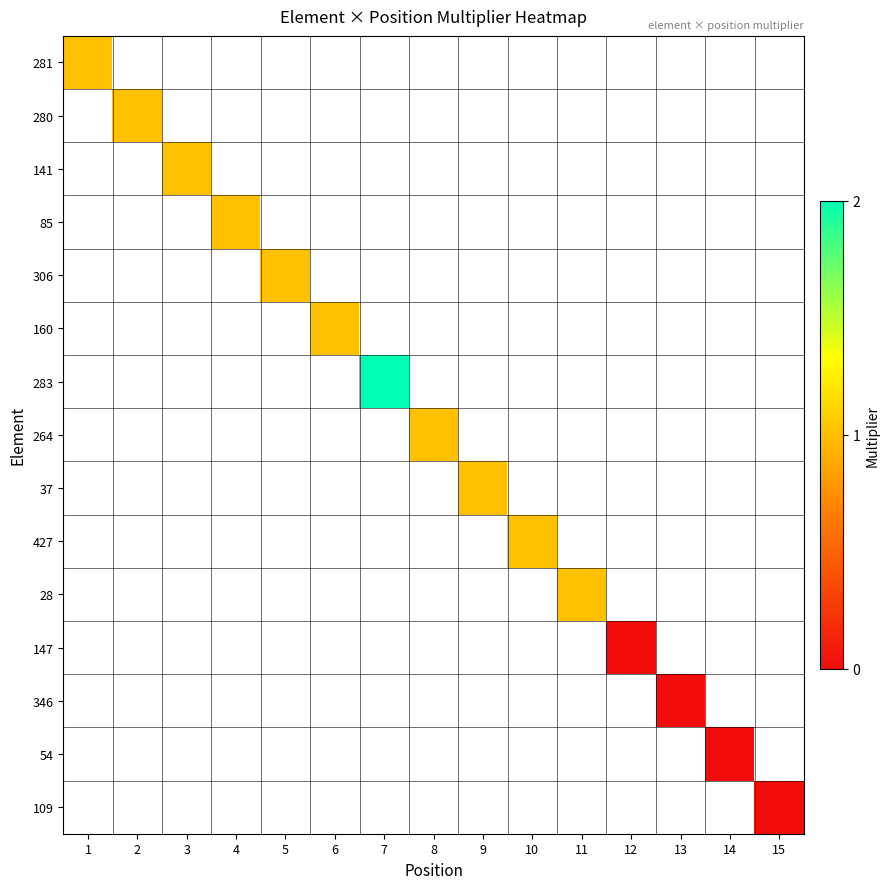

What is the greatest value displayed?

2.0